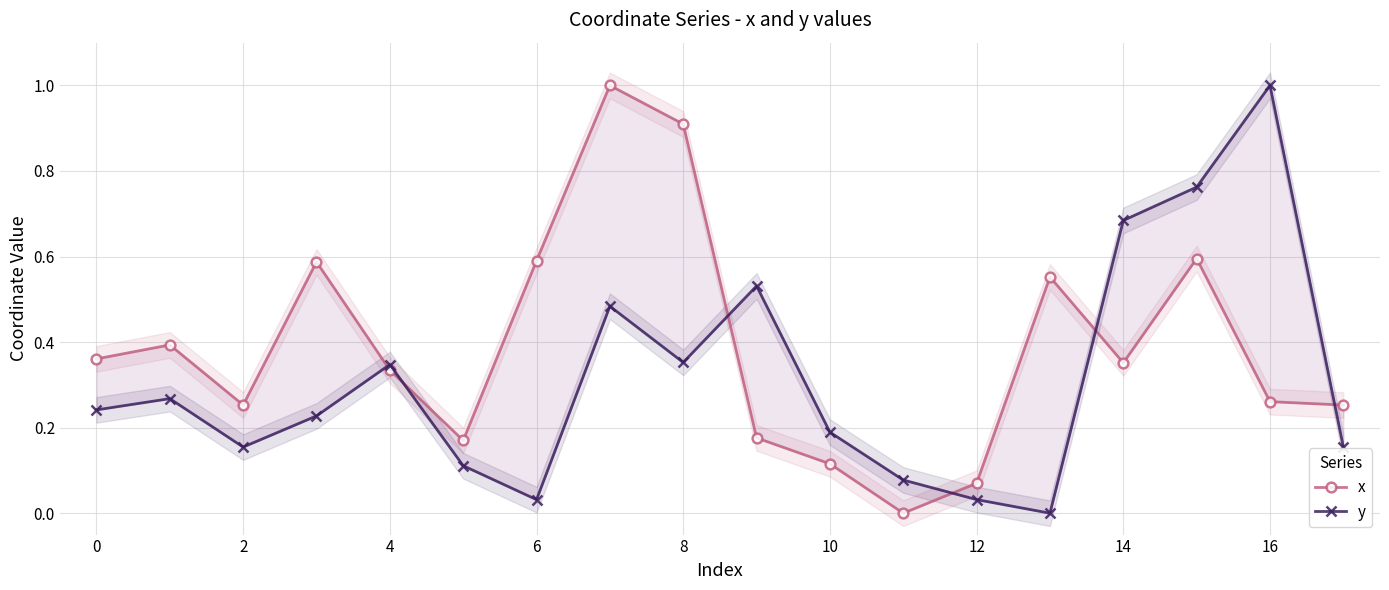

At 12, list the series in order from smallest to largest.

y, x